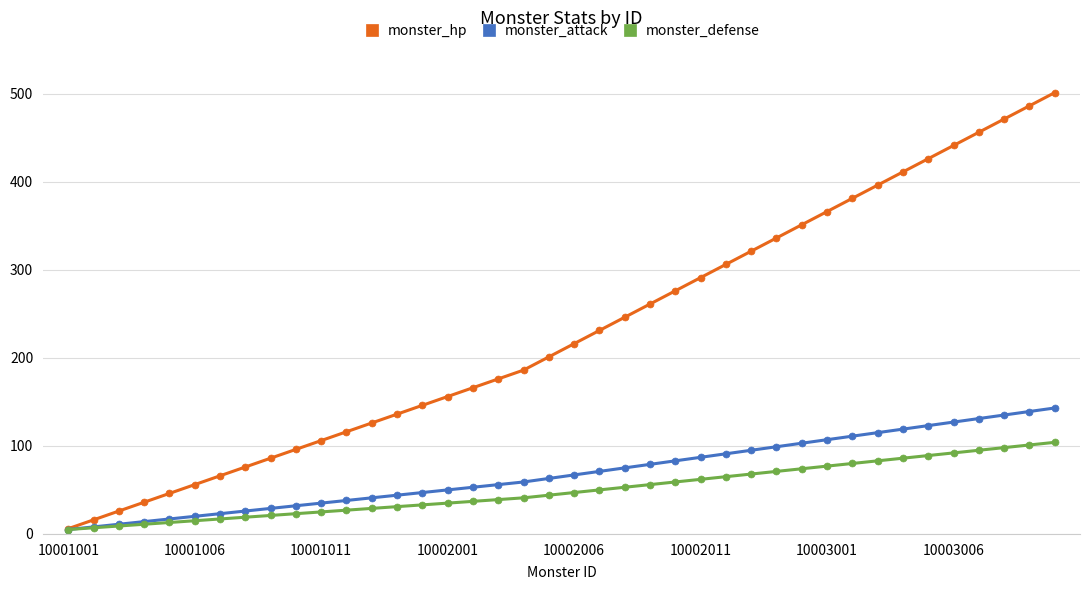

Which series has the largest range (max minus min)?

monster_hp